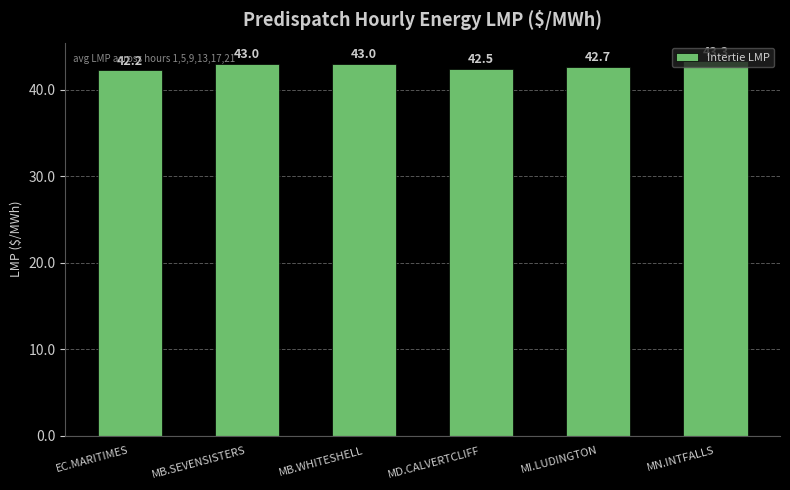

True or false: the data shows 43.3 at MN.INTFALLS.

True